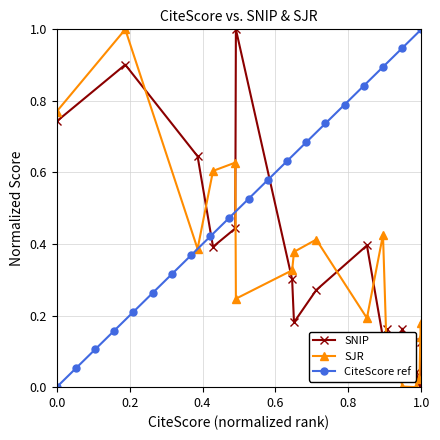

True or false: SNIP has more than 2 points higher than both neighbors.

True